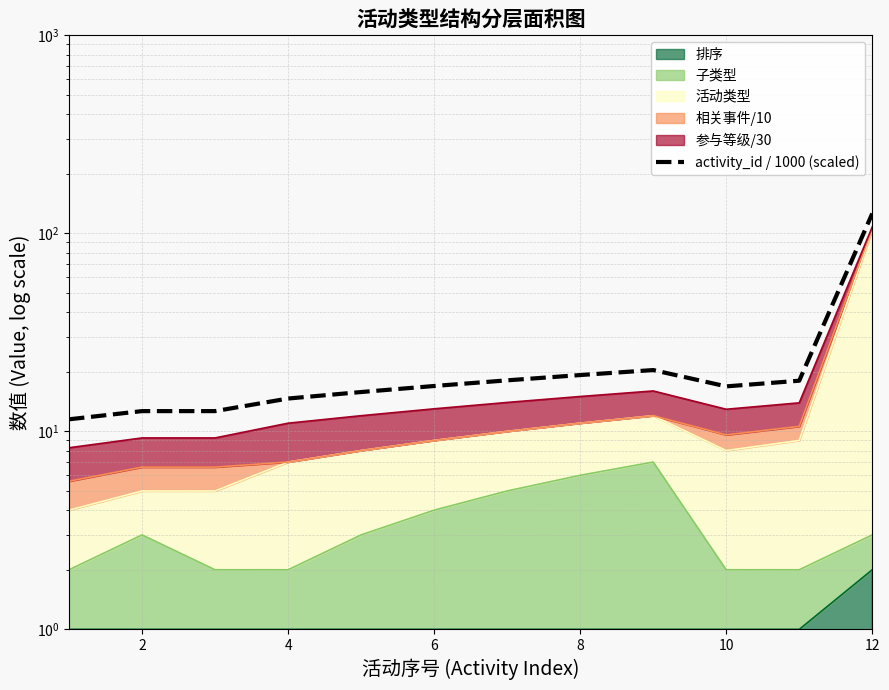

What is the difference between the maximum and second lowest values?

113.3